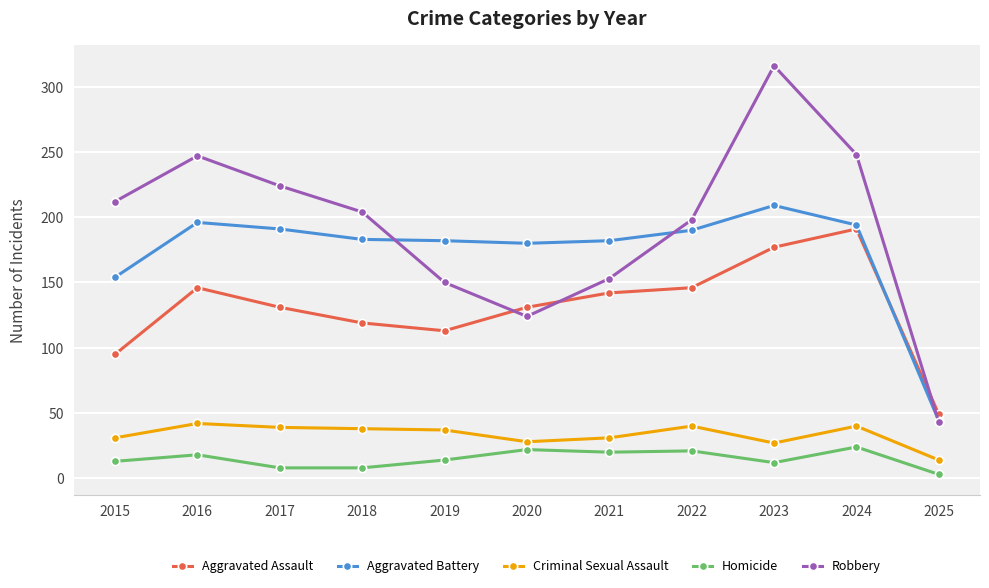

Read the Aggravated Assault value at 2020, to the nearest 10.

130